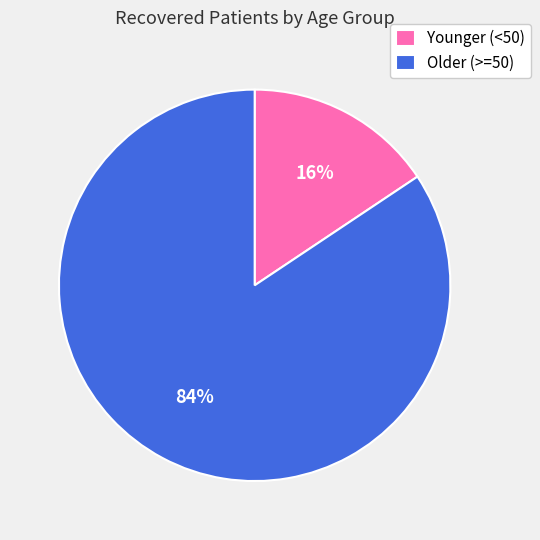

What is the smallest slice in the pie chart?

Younger (<50)